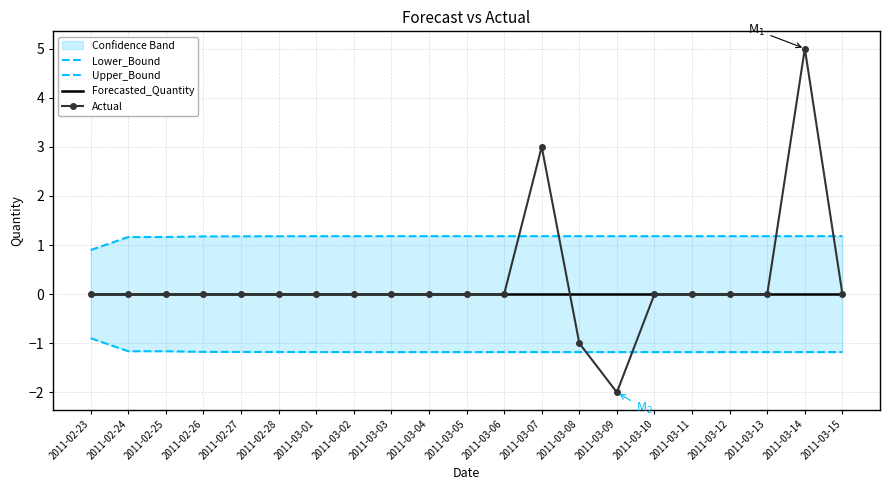

At 2011-03-15, list the series in order from largest to smallest.

Upper_Bound, Forecasted_Quantity, Actual, Lower_Bound